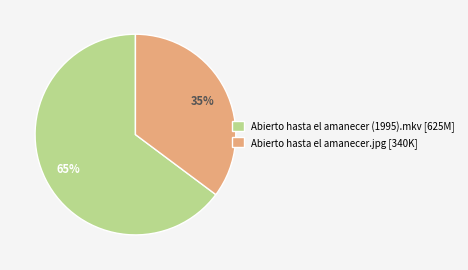

Do Abierto hasta el amanecer (1995).mkv [625M] and Abierto hasta el amanecer.jpg [340K] together represent more than half of the pie?

Yes